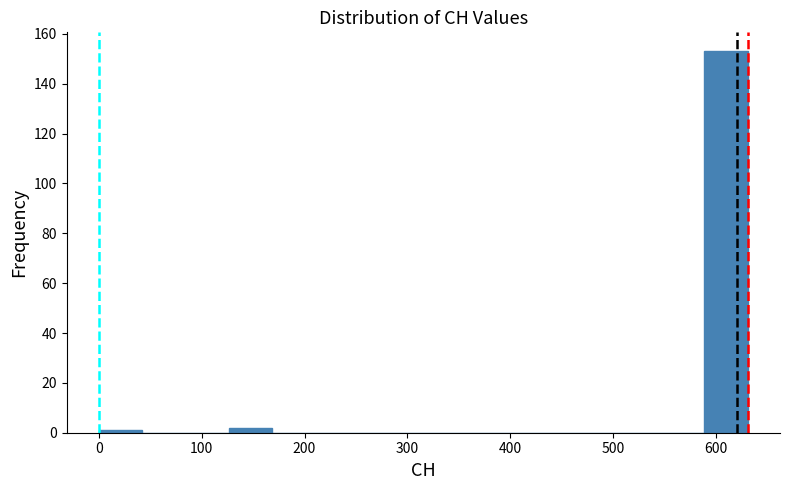

Reading left to right, list every bar in this chart as the range it spans on the x-axis followed by its height. Neither the bar edges nor the heights are printed on the chart, so give them approximately, as read against the axes.

0 to 40: under 2
40 to 80: 0
80 to 130: 0
130 to 170: 2
170 to 210: 0
210 to 250: 0
250 to 290: 0
290 to 340: 0
340 to 380: 0
380 to 420: 0
420 to 460: 0
460 to 500: 0
500 to 550: 0
550 to 590: 0
590 to 630: 154